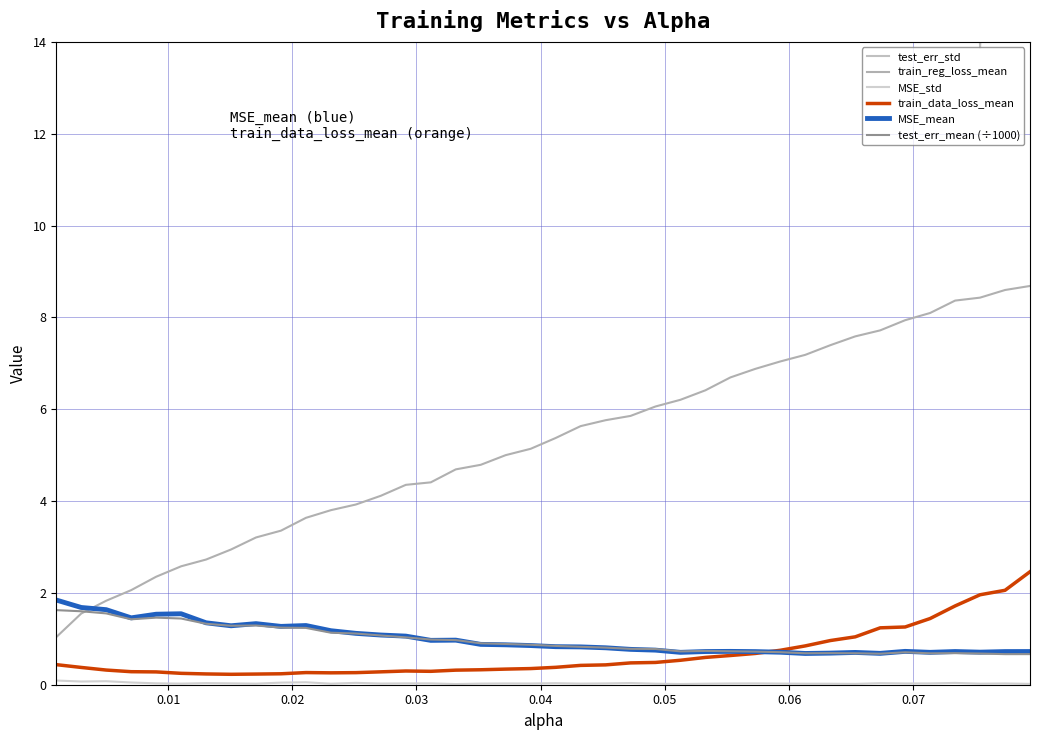

Which series has the largest range (max minus min)?

test_err_std